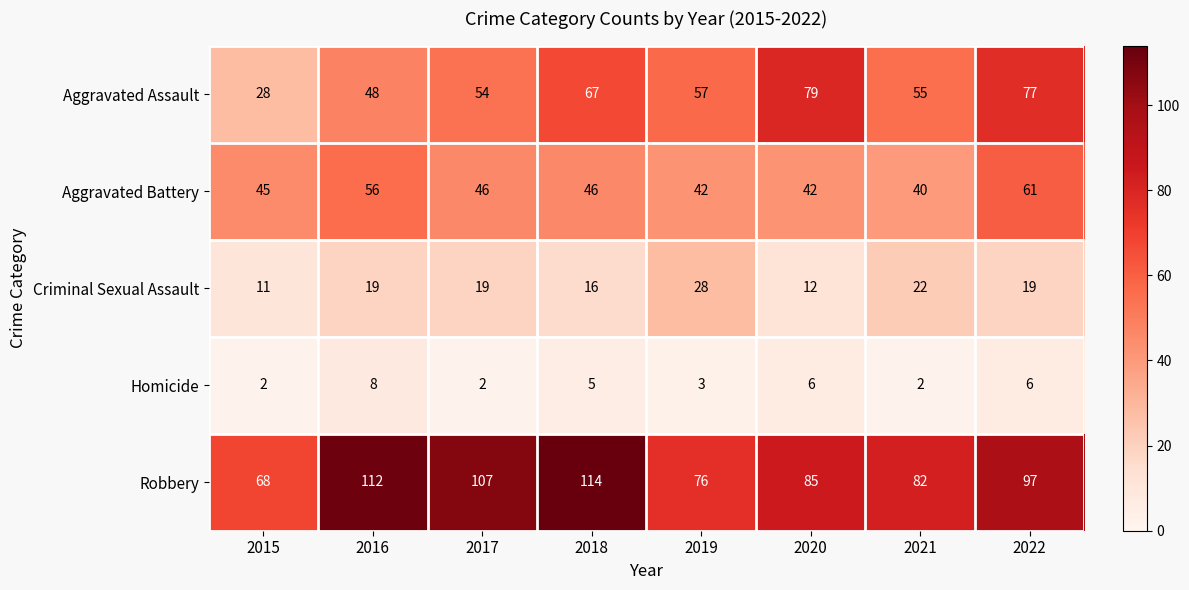

Which series has the widest spread of values?

Aggravated Assault